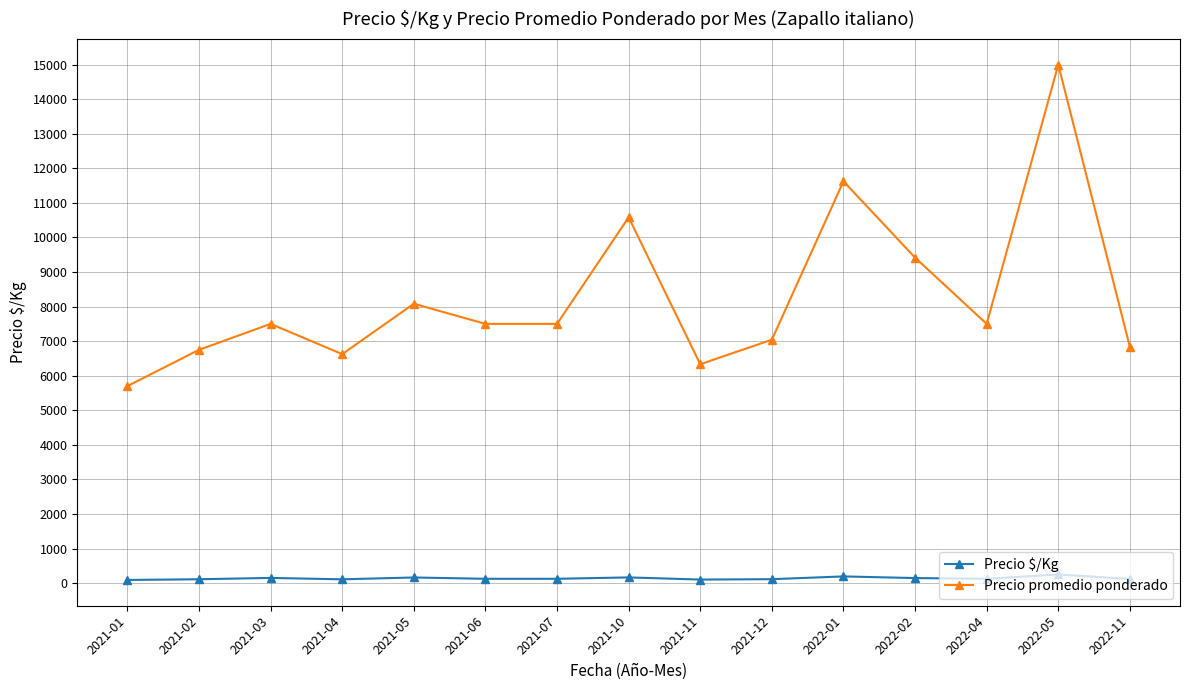

True or false: Precio promedio ponderado and Precio $/Kg cross at least once.

False